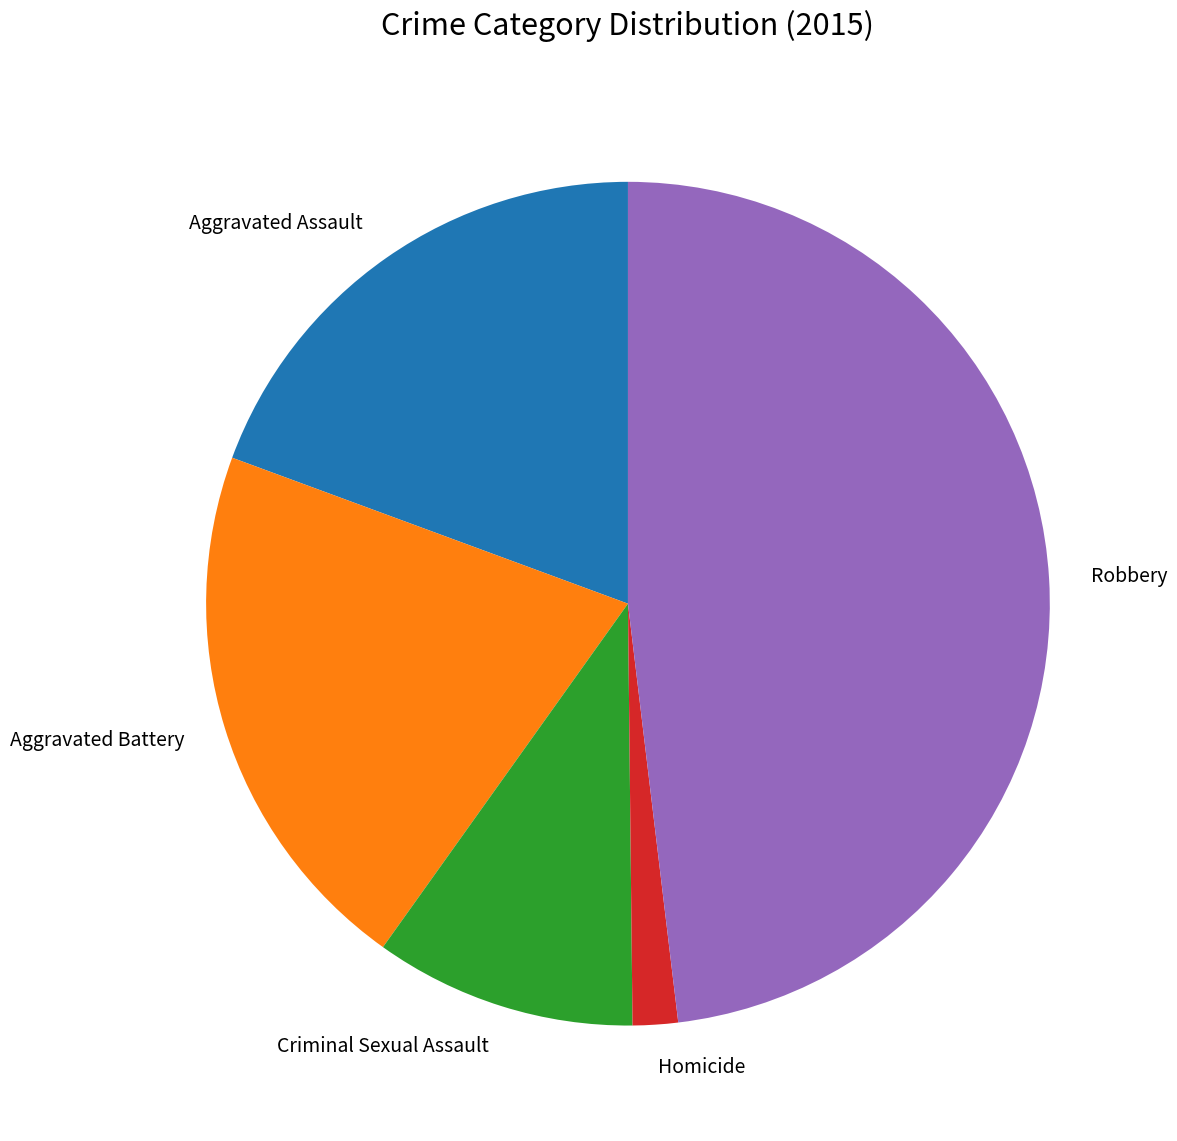

Between Aggravated Battery and Homicide, which is larger?

Aggravated Battery